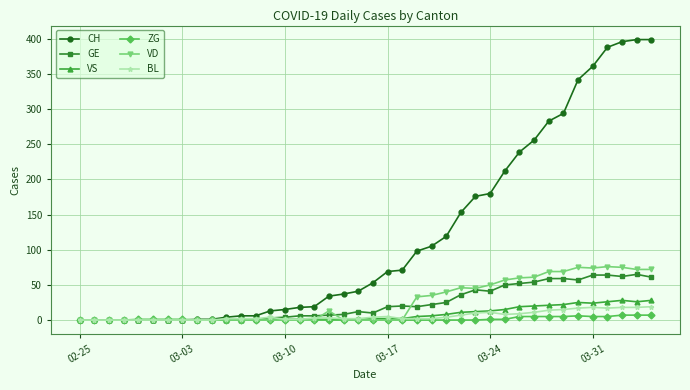

What is the difference between the maximum and minimum values in the GE series?

65